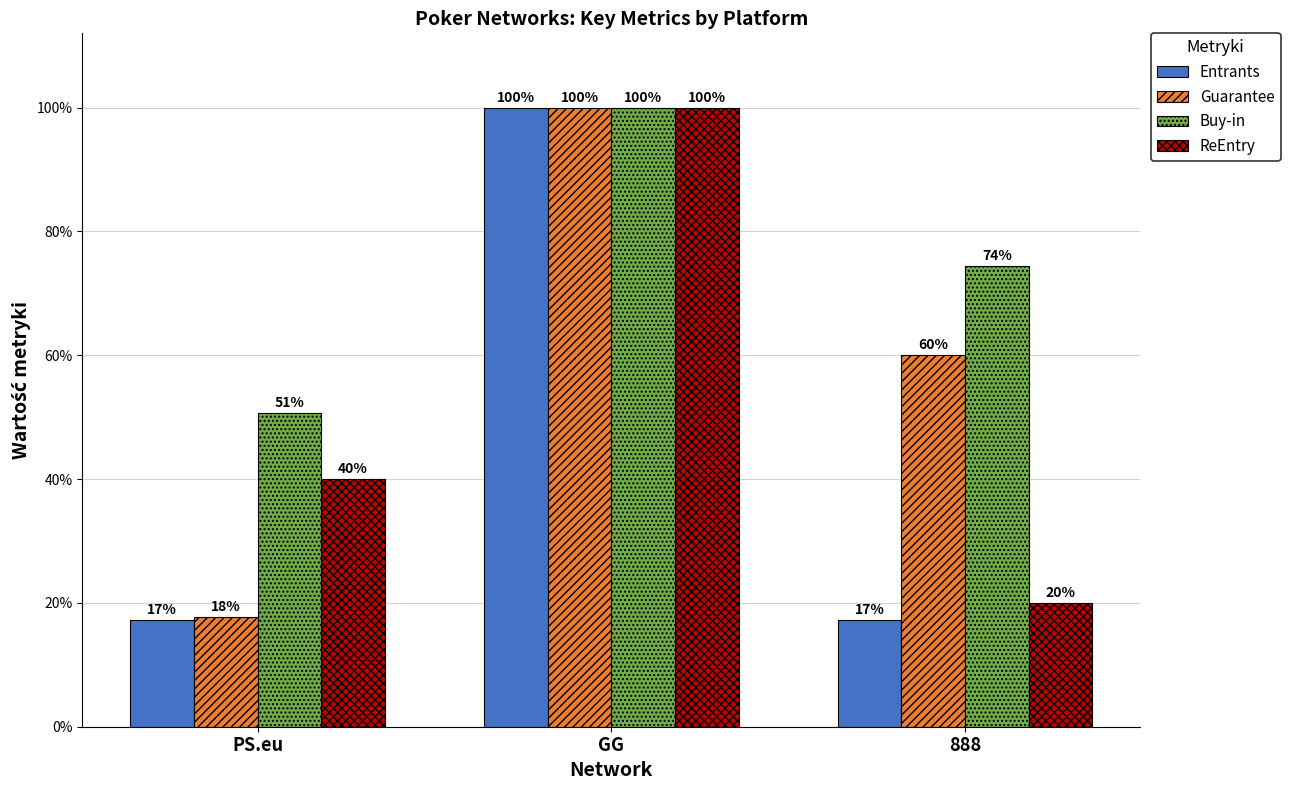

Which series has the largest total across all categories?

Buy-in